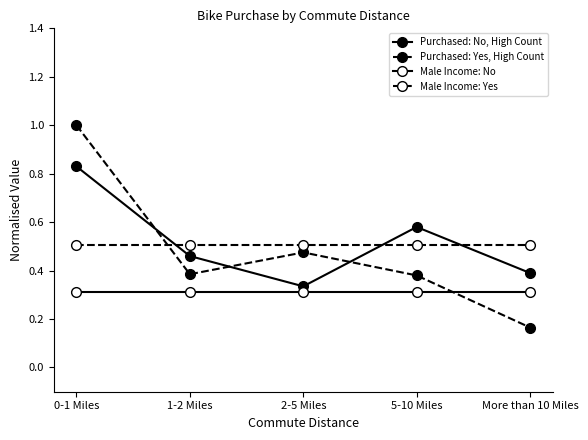

How many lines are shown in the chart?

4